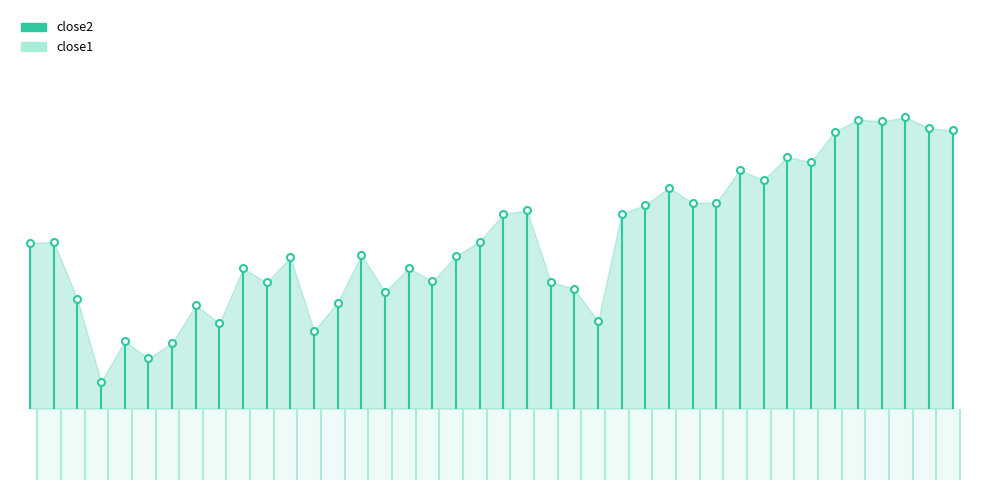

The close1 series shows 22.5 at 20. True or false?

True